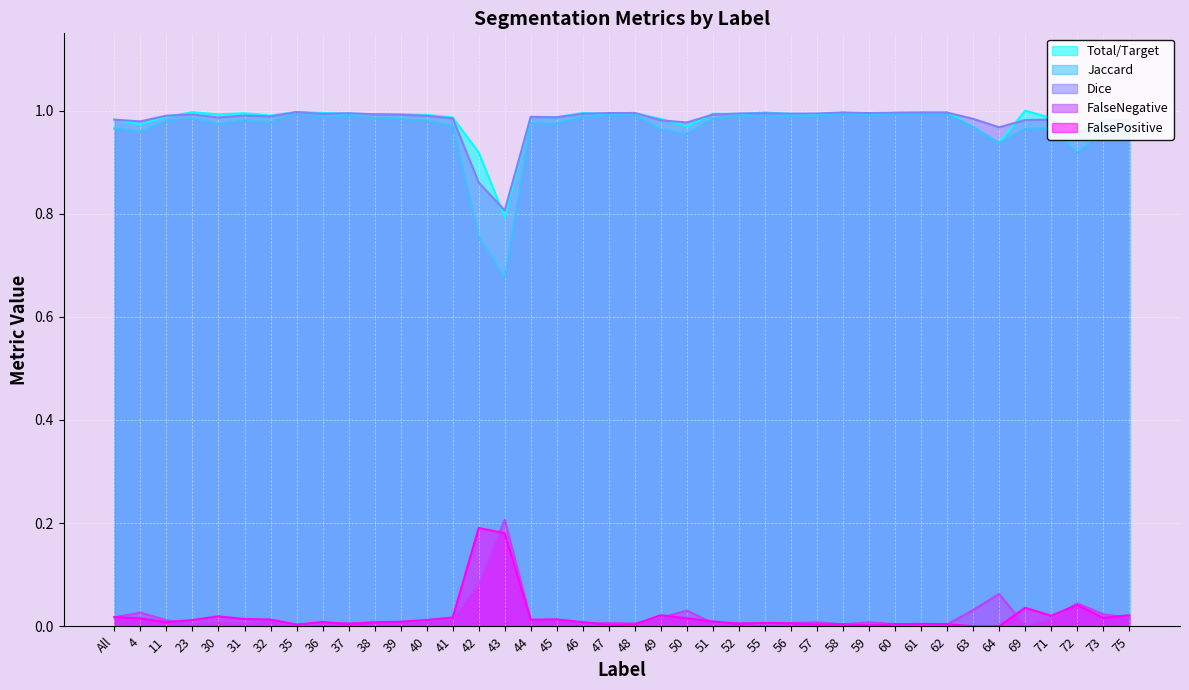

Rank the series by their maximum value, from lowest to highest.

FalsePositive, FalseNegative, Jaccard, Dice, Total/Target